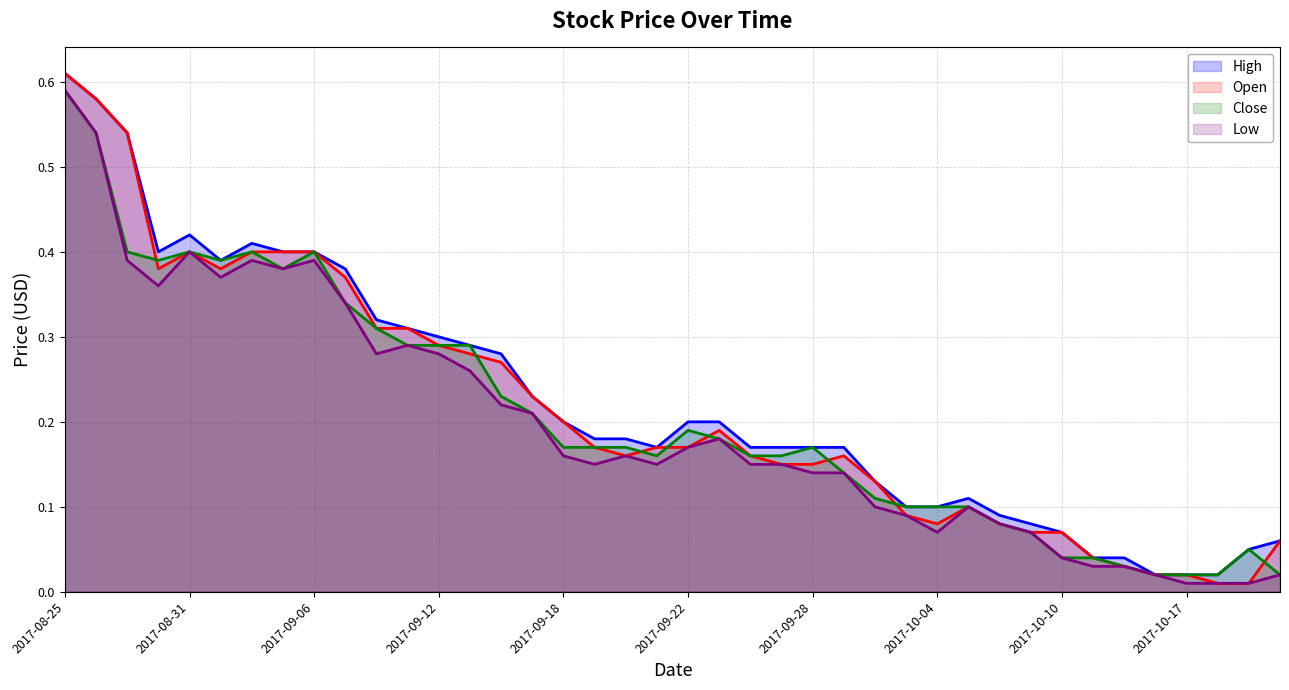

What is the label of the 1st point from the right?

2017-10-20